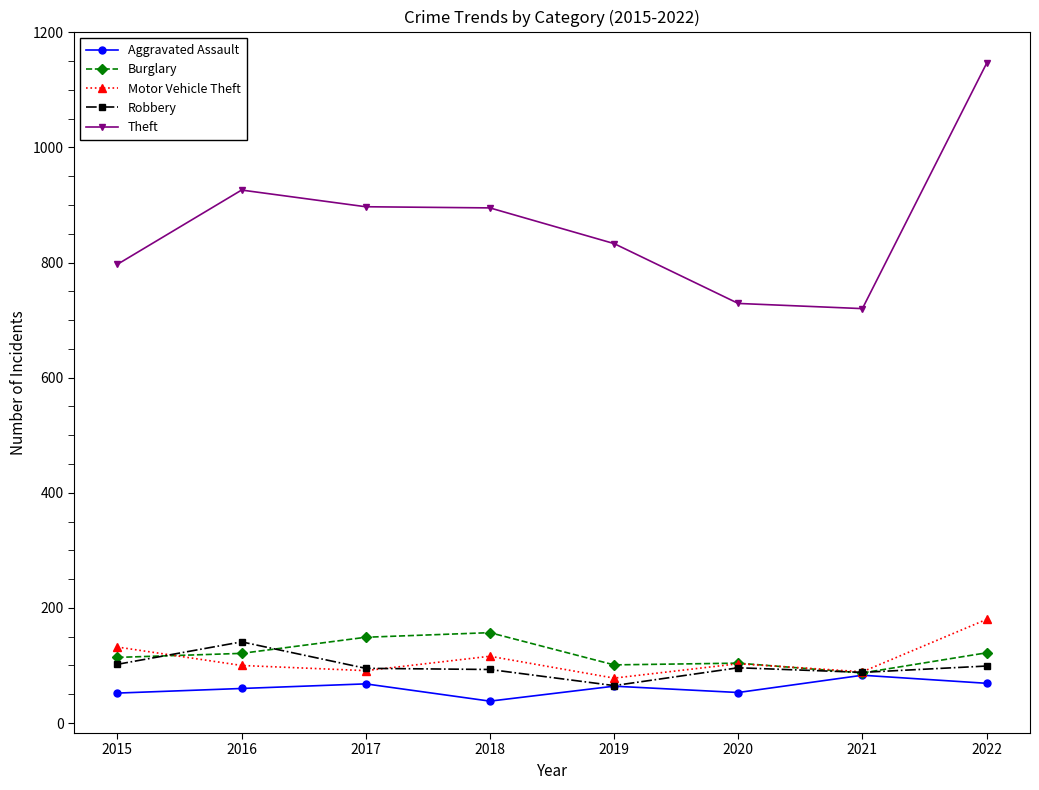

Does the chart have visible grid lines?

No